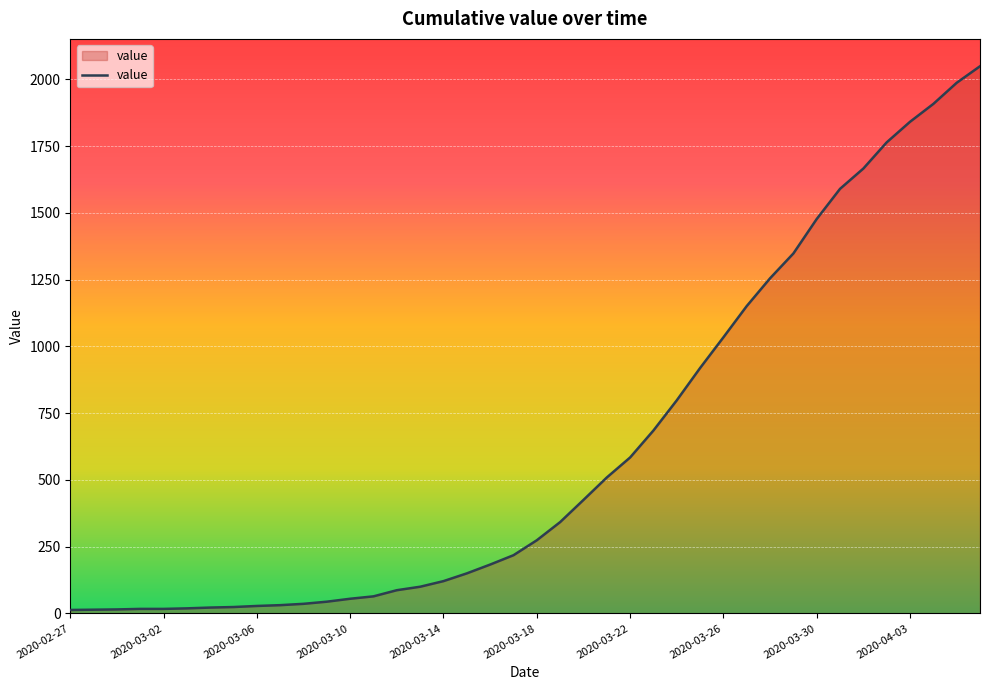

What is the difference between the maximum and minimum values?

2036